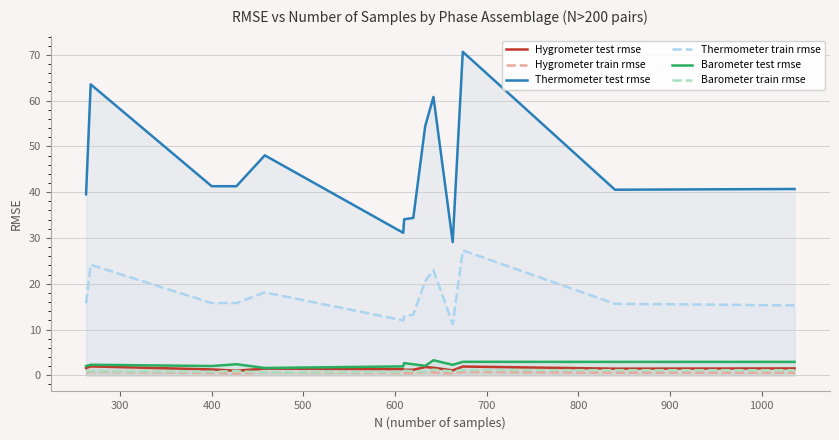

What is the maximum value shown in the chart?

70.7